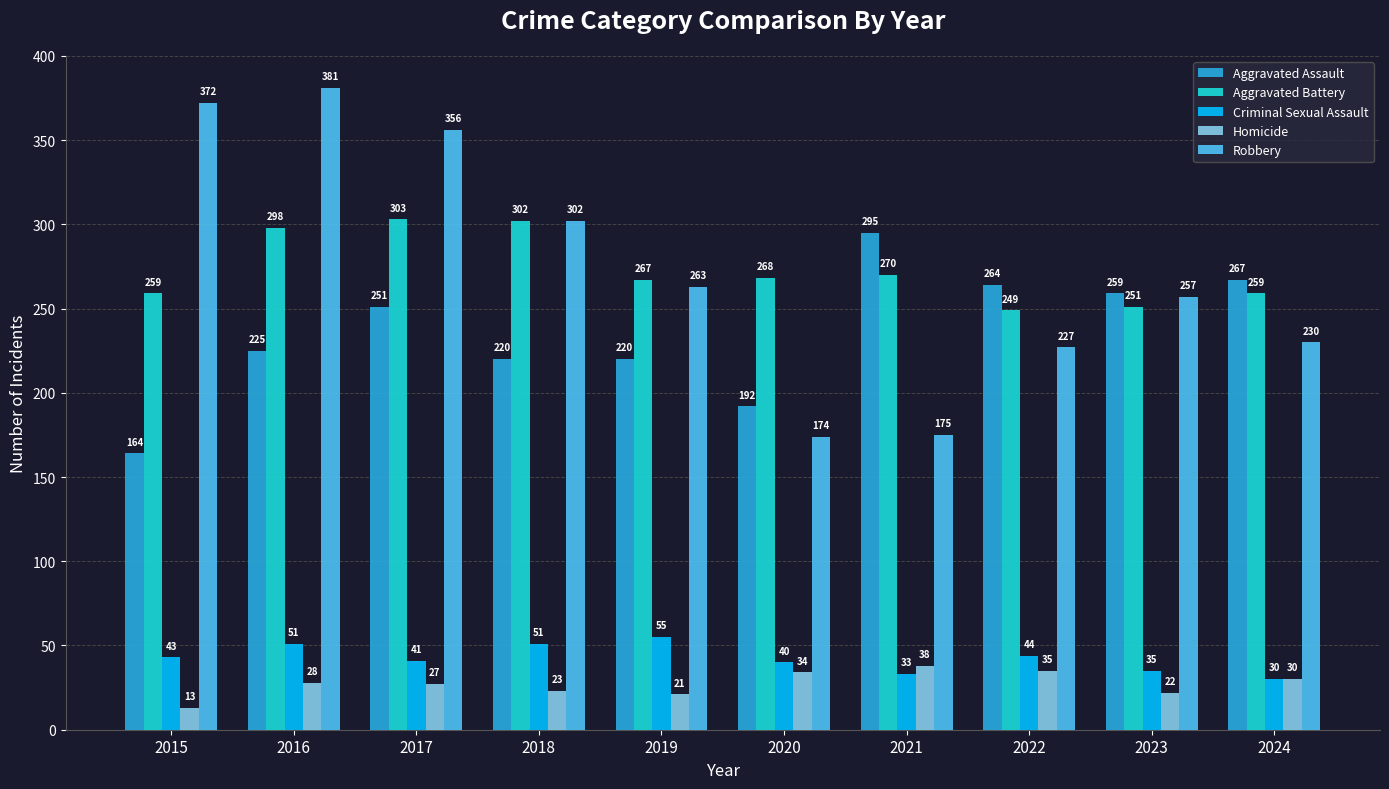

What is the difference between the highest and lowest values at 2019?

246